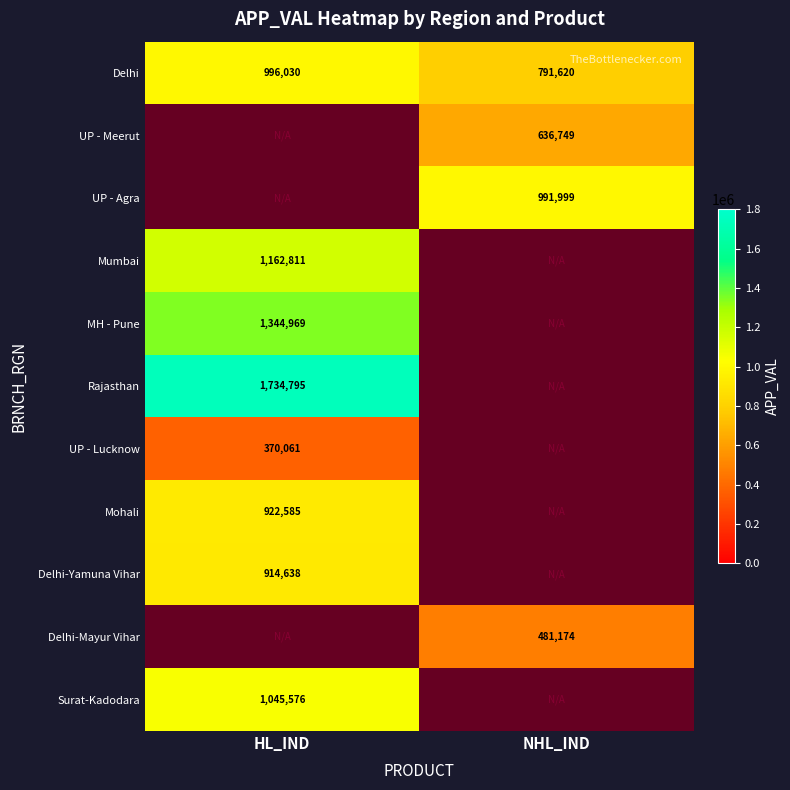

Which label corresponds to the largest value in the chart?

HL_IND